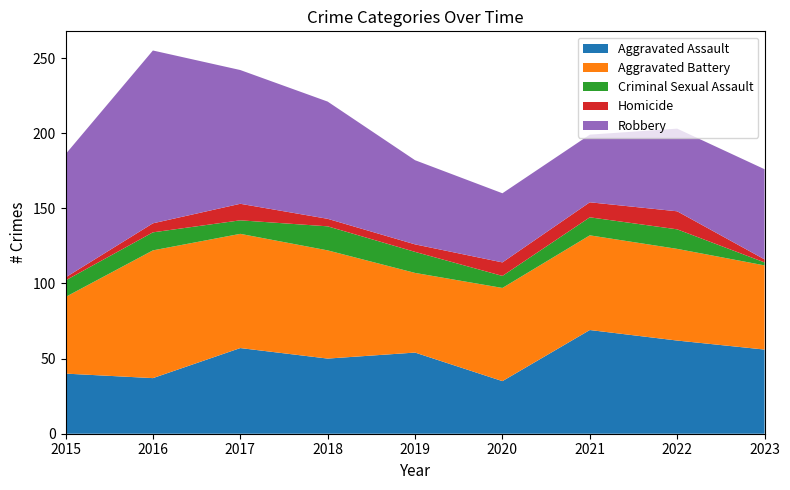

Reading left to right, transcribe all the data shown in this chart.

Aggravated Assault: 40	37	57	50	54	35	69	62	56
Aggravated Battery: 51	85	76	72	53	62	63	61	56
Criminal Sexual Assault: 11	12	9	16	14	8	12	13	2
Homicide: 2	6	11	5	5	9	10	12	2
Robbery: 82	115	89	78	56	46	45	55	60